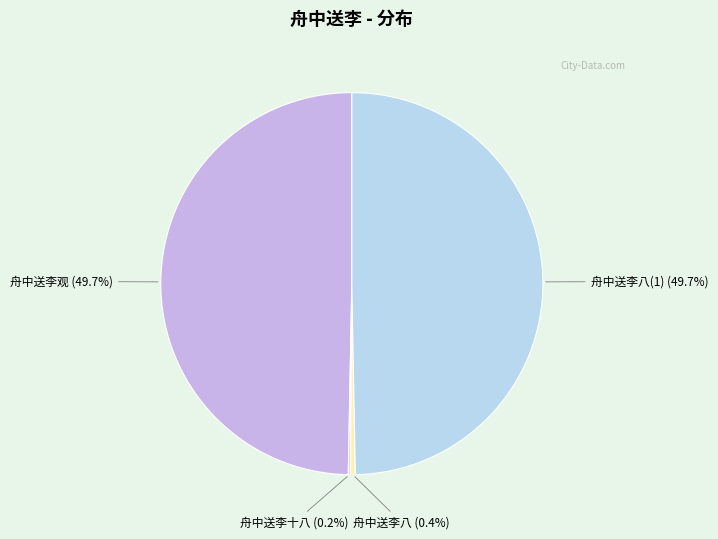

What portion of the pie excludes 舟中送李八(1)?

50.3%